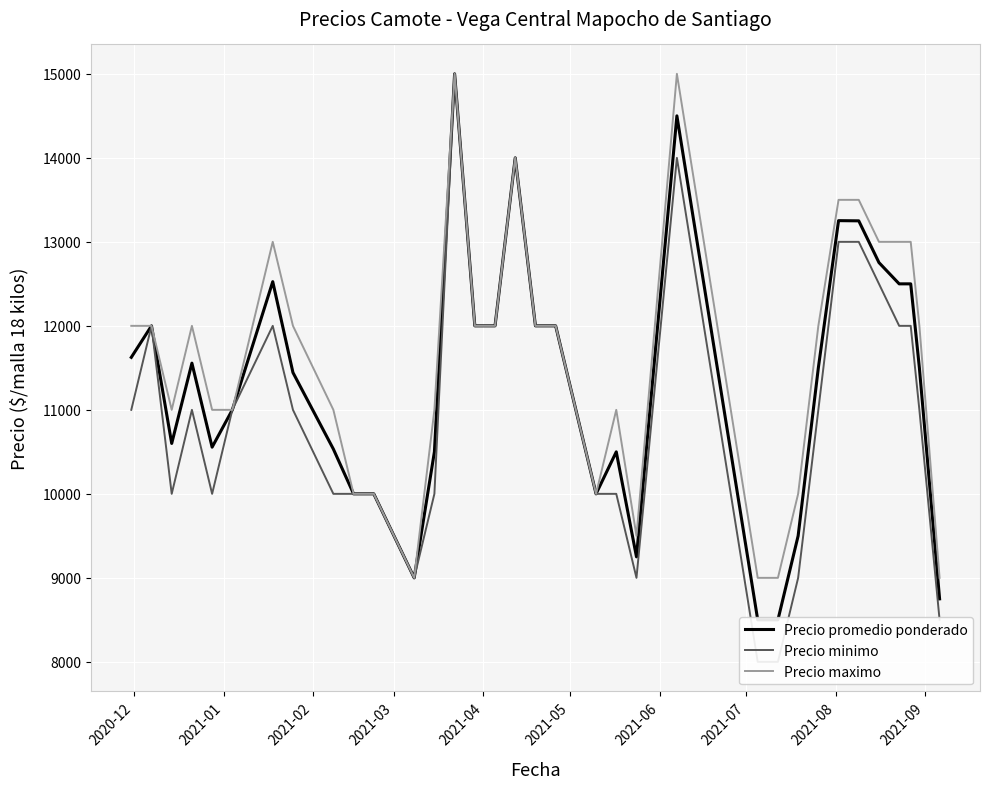

What is the difference between the maximum and minimum values in the Precio minimo series?

7000.0